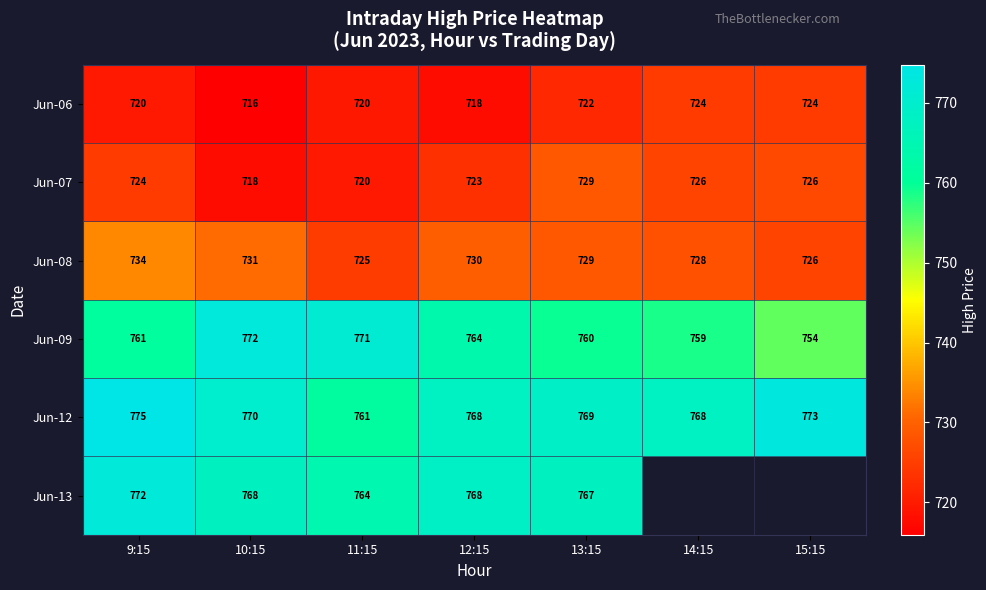

Is it true that Jun-09 equals 761.0 at 9:15?

True